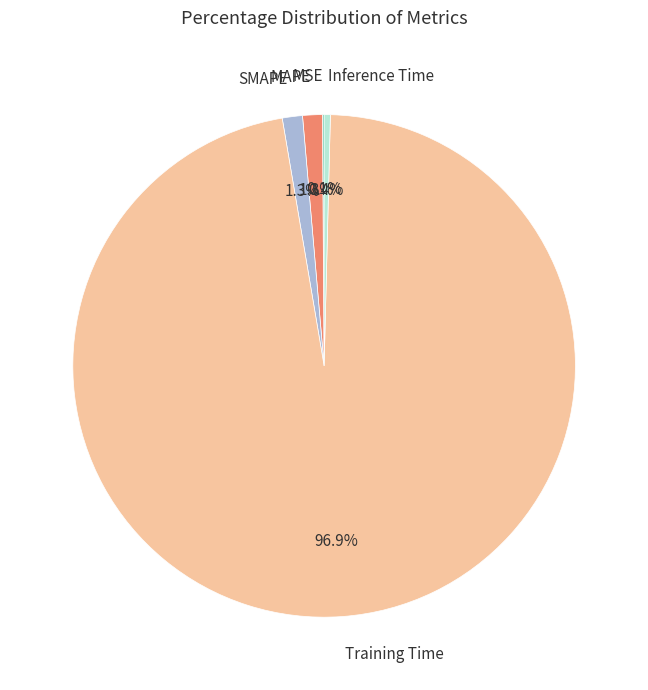

What portion of the pie excludes SMAPE?

98.7%